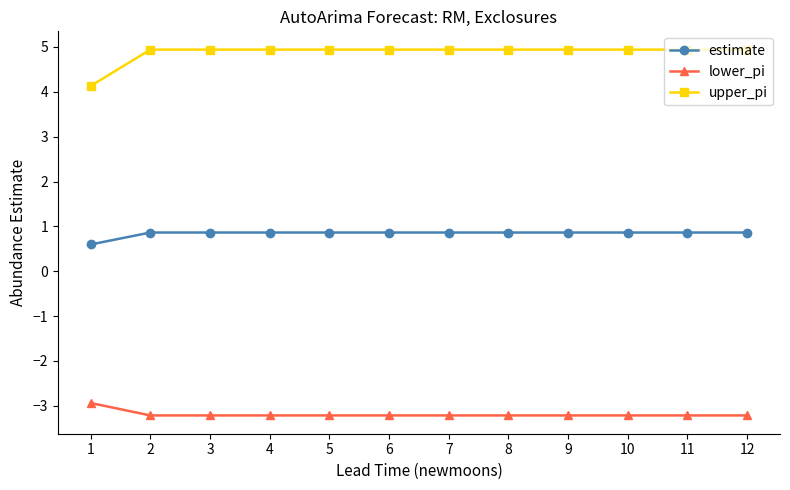

Is it true that upper_pi equals 4.9 at 5?

True